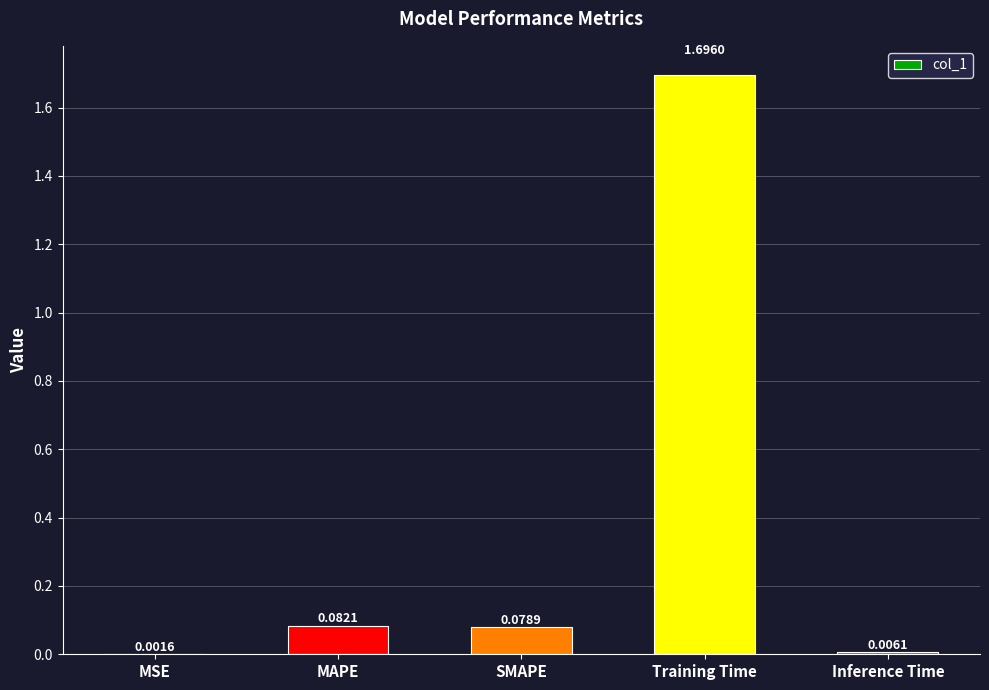

Between Training Time and Inference Time, which is larger?

Training Time